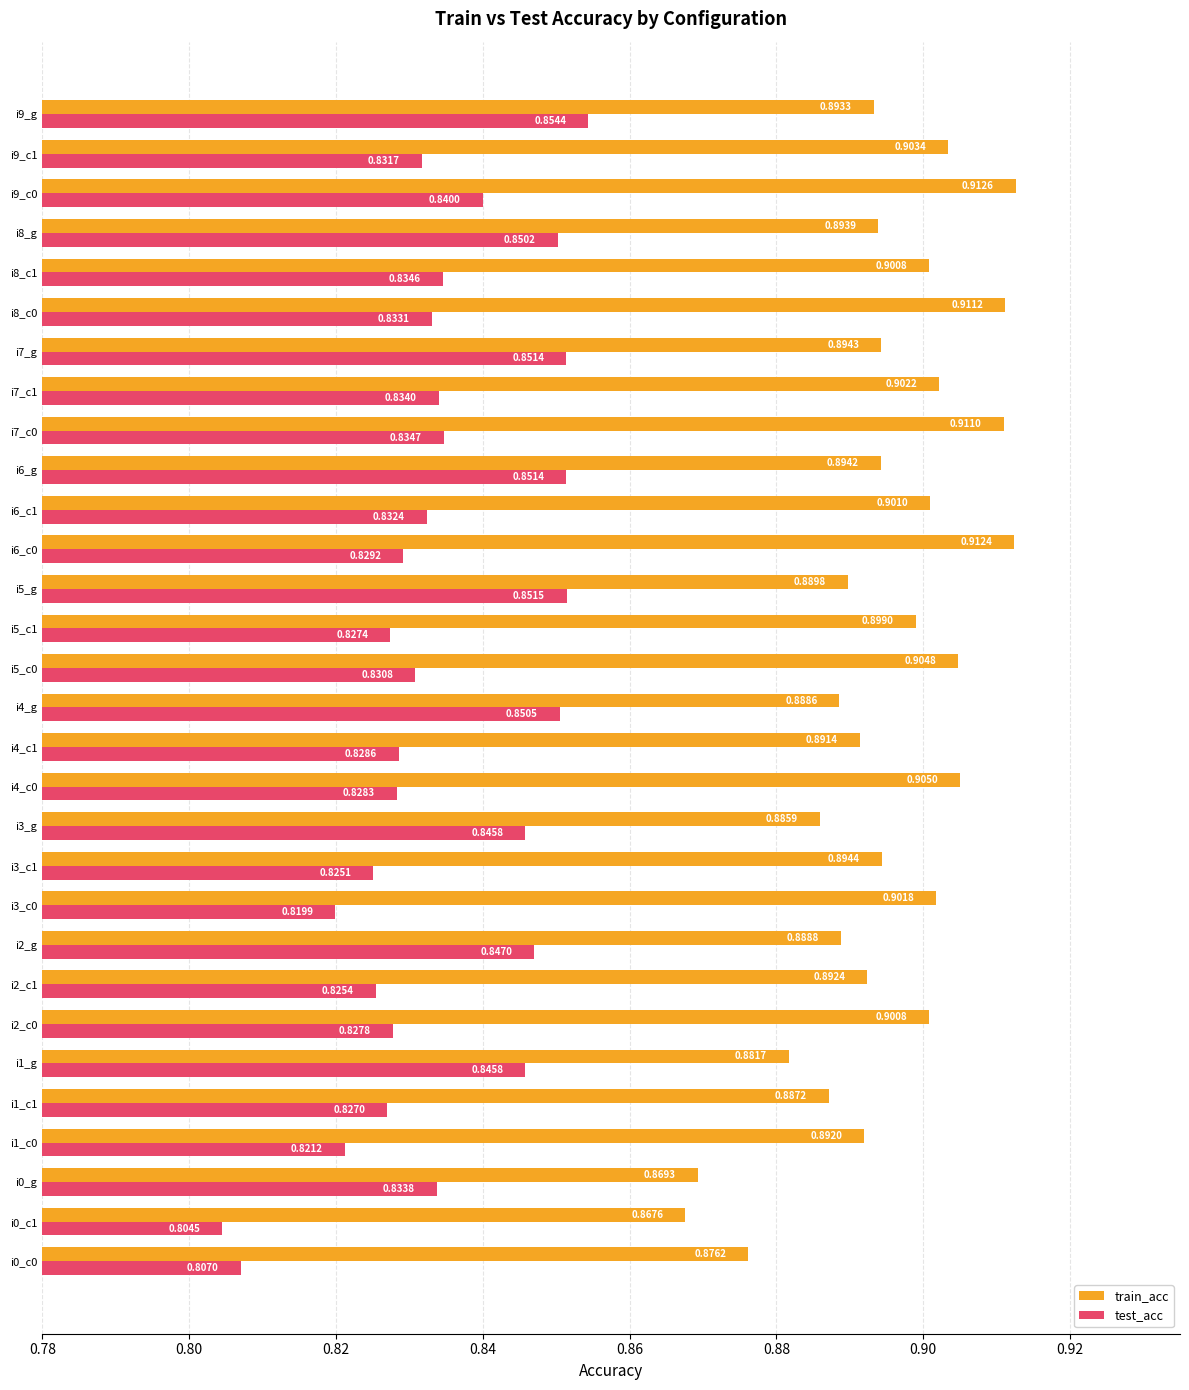

Which category has the lowest value in the train_acc series?

i0_c1